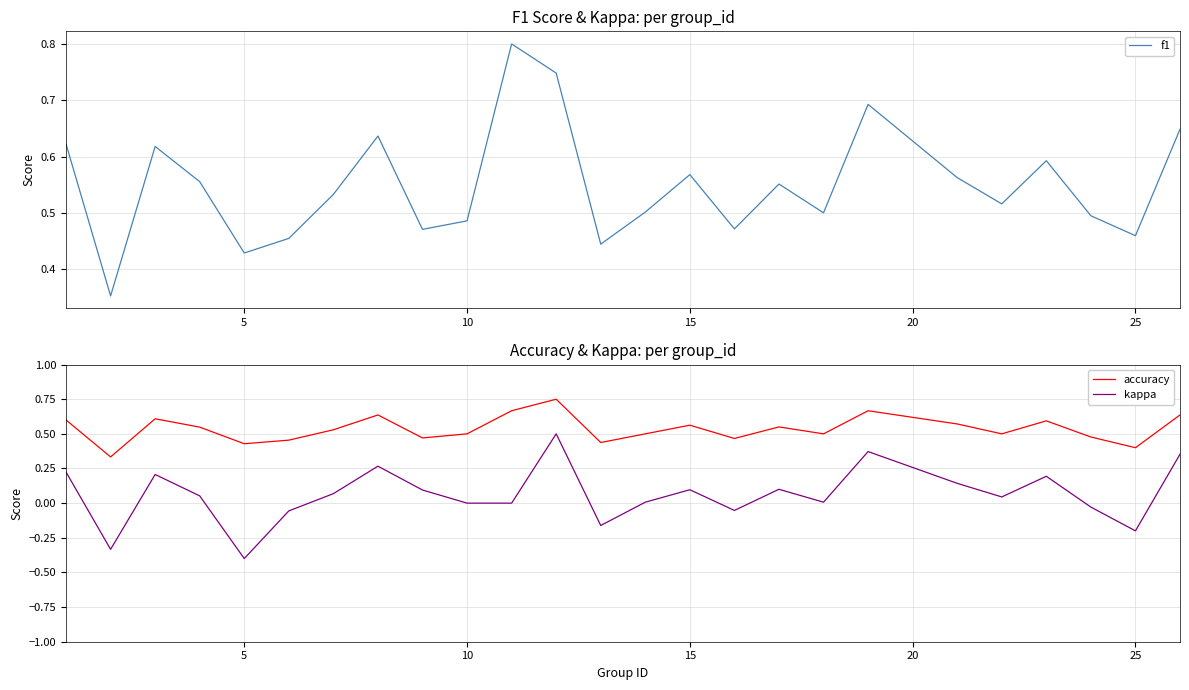

True or false: accuracy and kappa cross at least once.

False